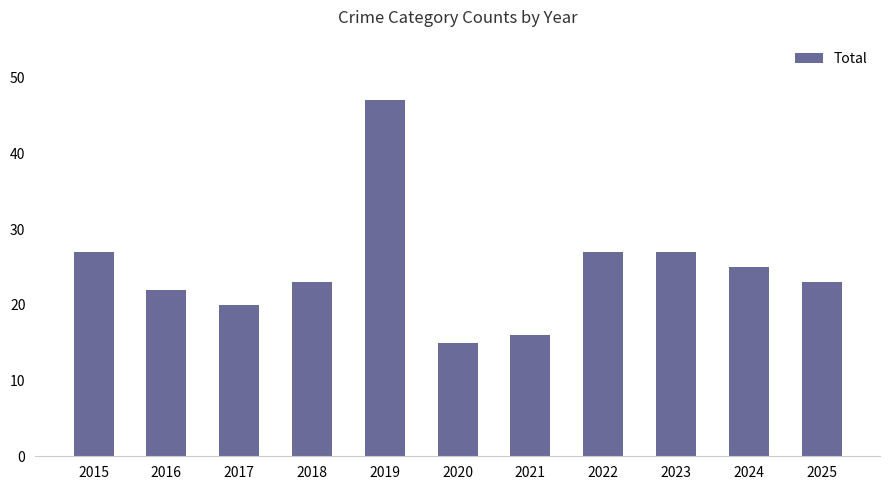

Is it true that the value at 2021 is 4?

False